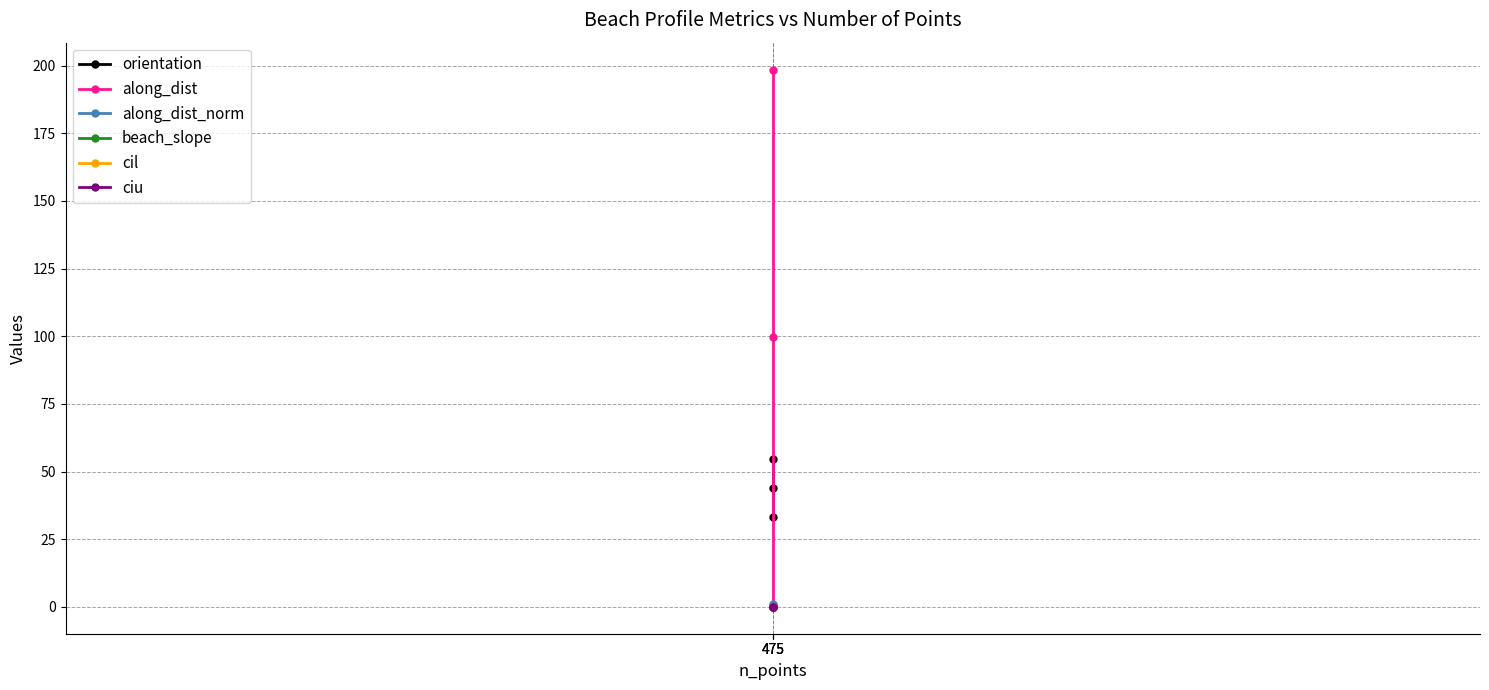

At 475, list the series in order from largest to smallest.

orientation, ciu, beach_slope, cil, along_dist, along_dist_norm